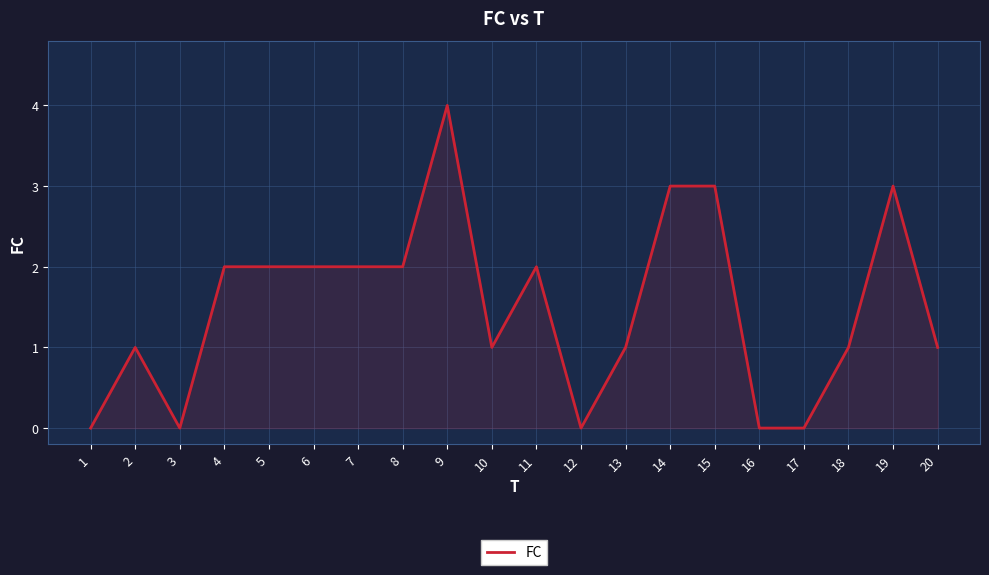

Read the value at 5.

2